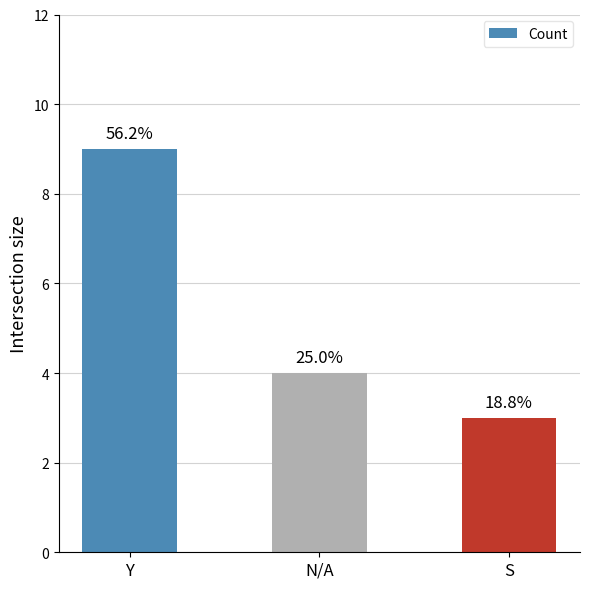

The chart shows a value of 6 at N/A. True or false?

False